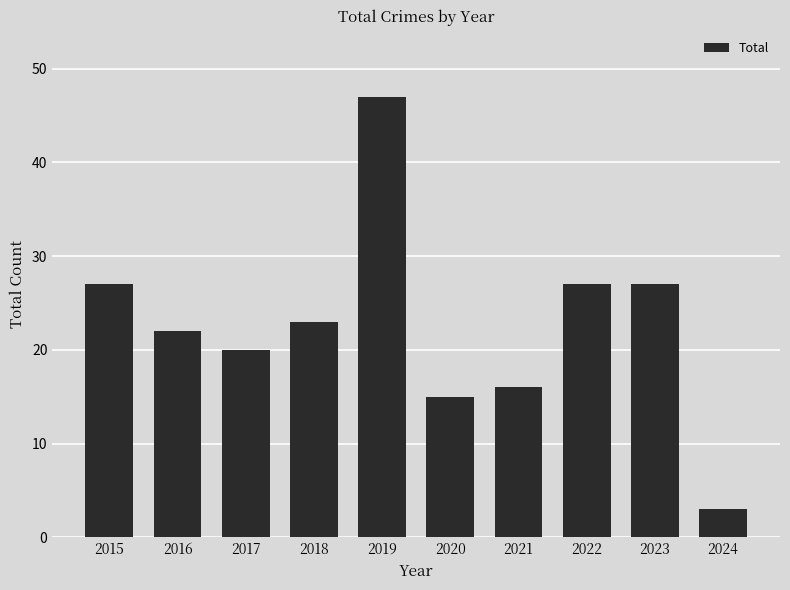

Does the chart contain any negative values?

No